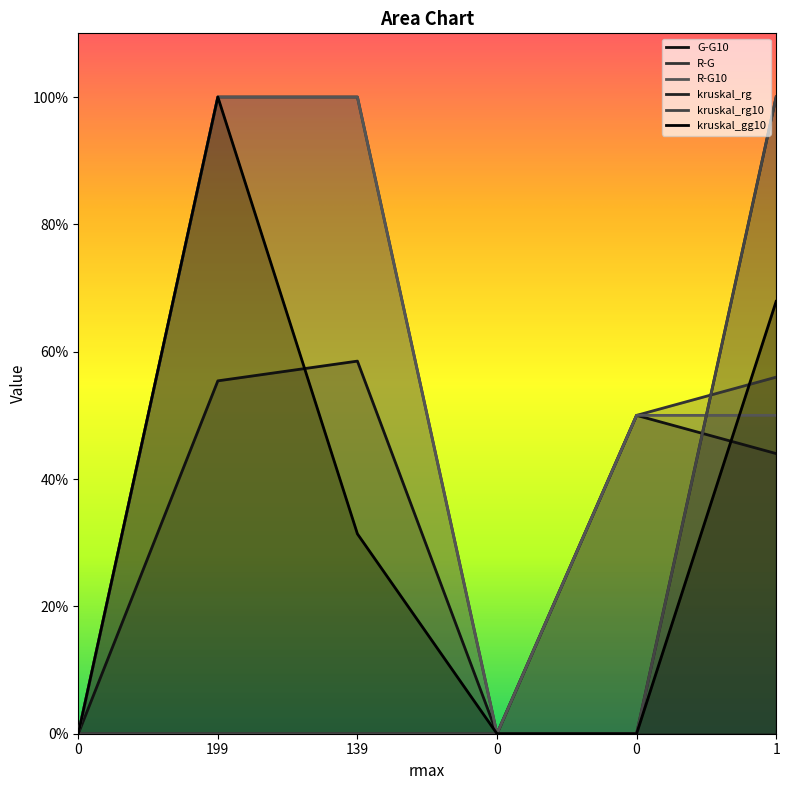

Rank the categories by kruskal_rg10 value from lowest to highest.

0, 0, 0, 199, 139, 1